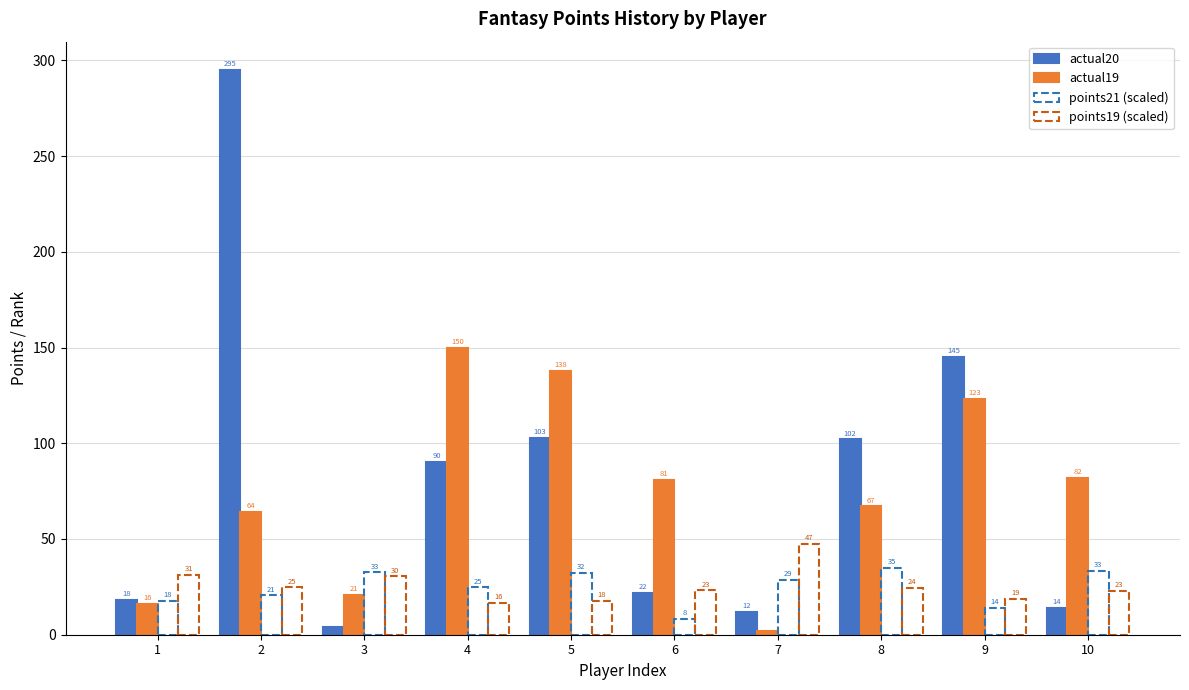

Which series has the largest total across all categories?

actual20